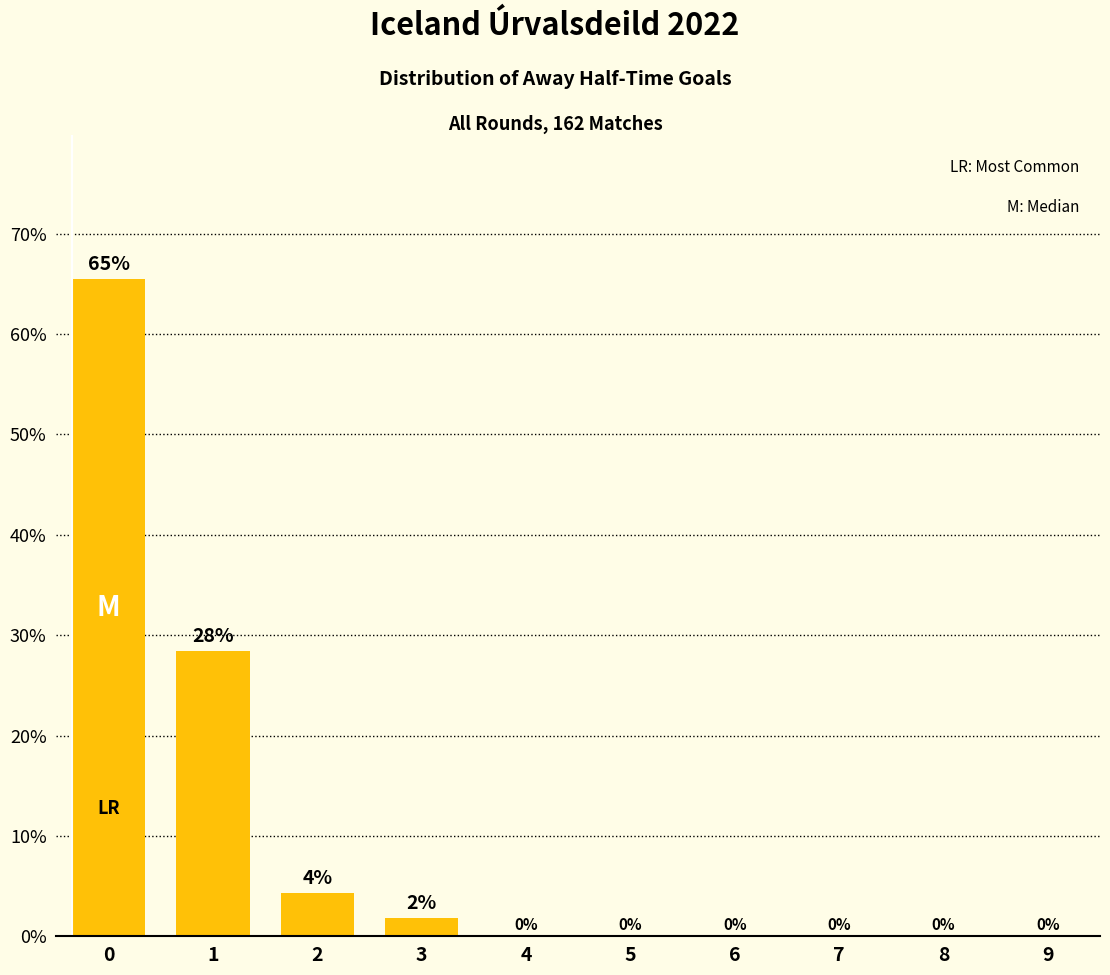

How many data points are above 0?

4